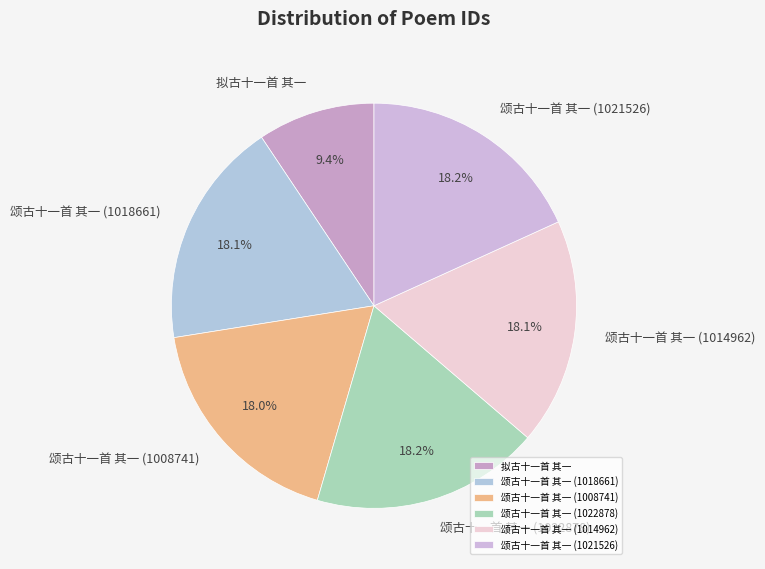

Does any single category account for the majority?

No